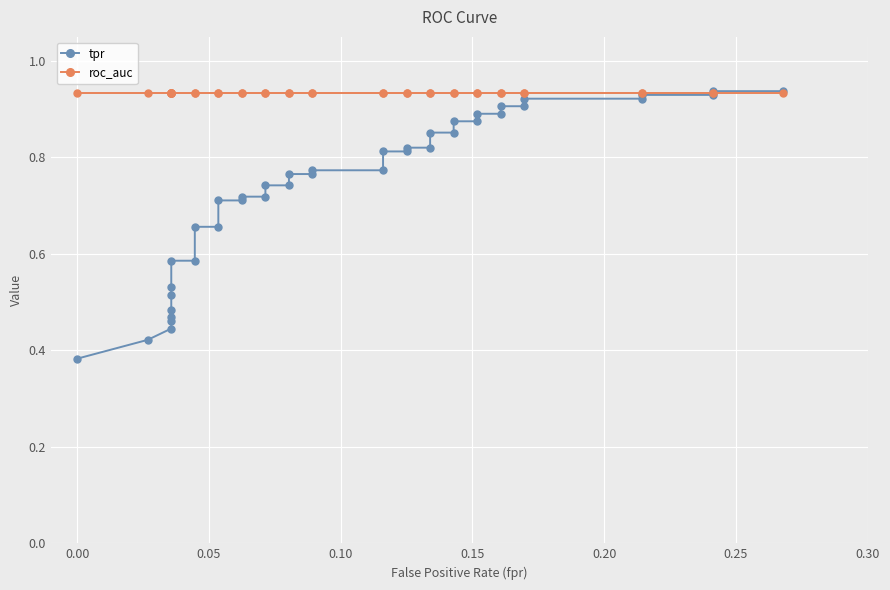

Which series has the largest total across all categories?

roc_auc